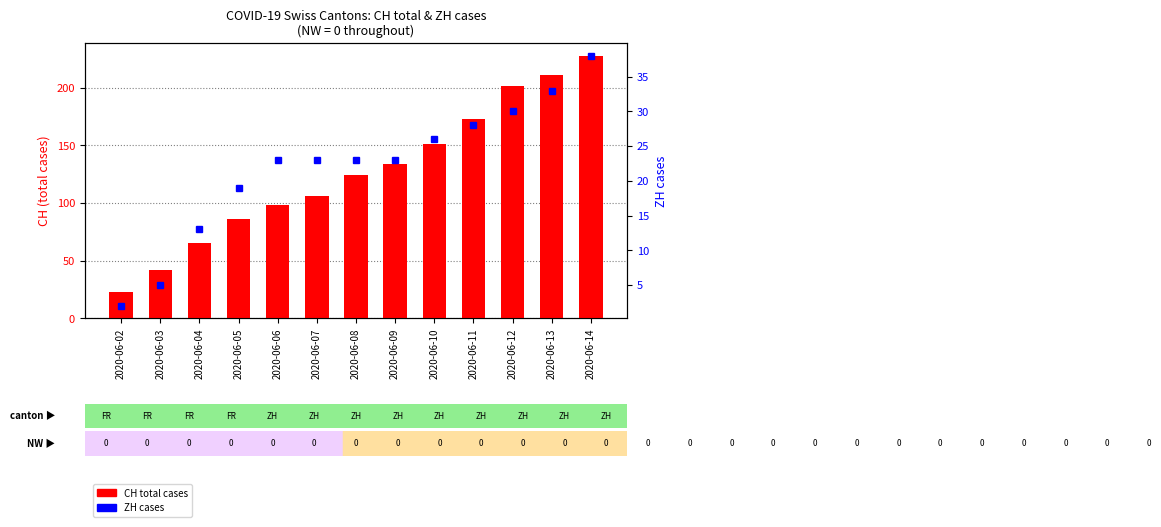

At which label does ZH reach its peak?

2020-06-14